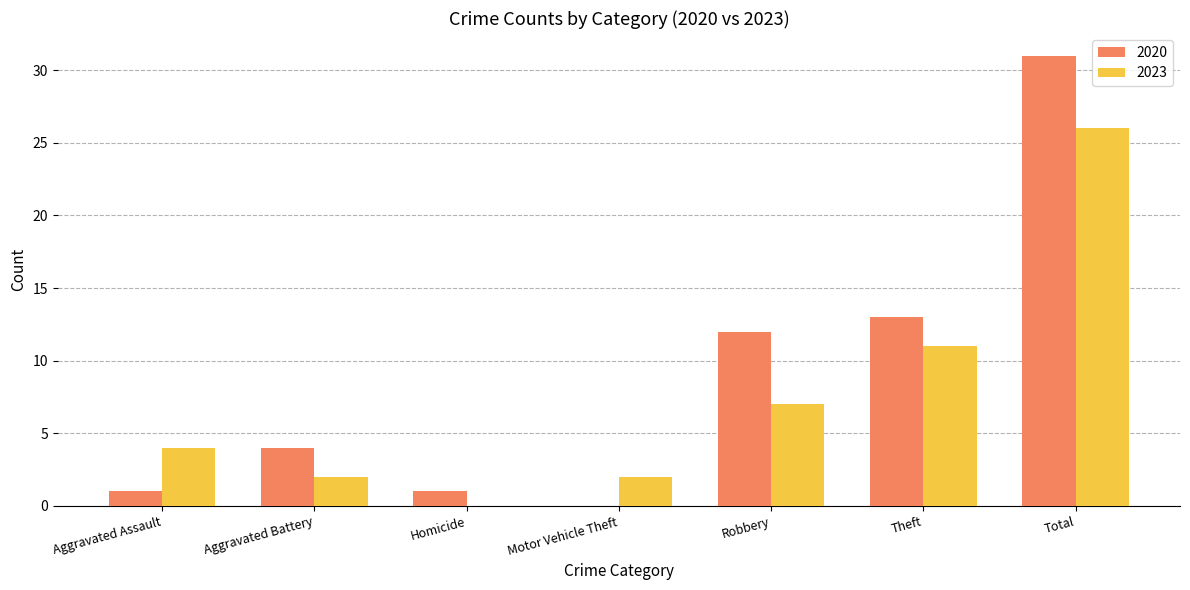

Which category has the highest value in the 2020 series?

Total